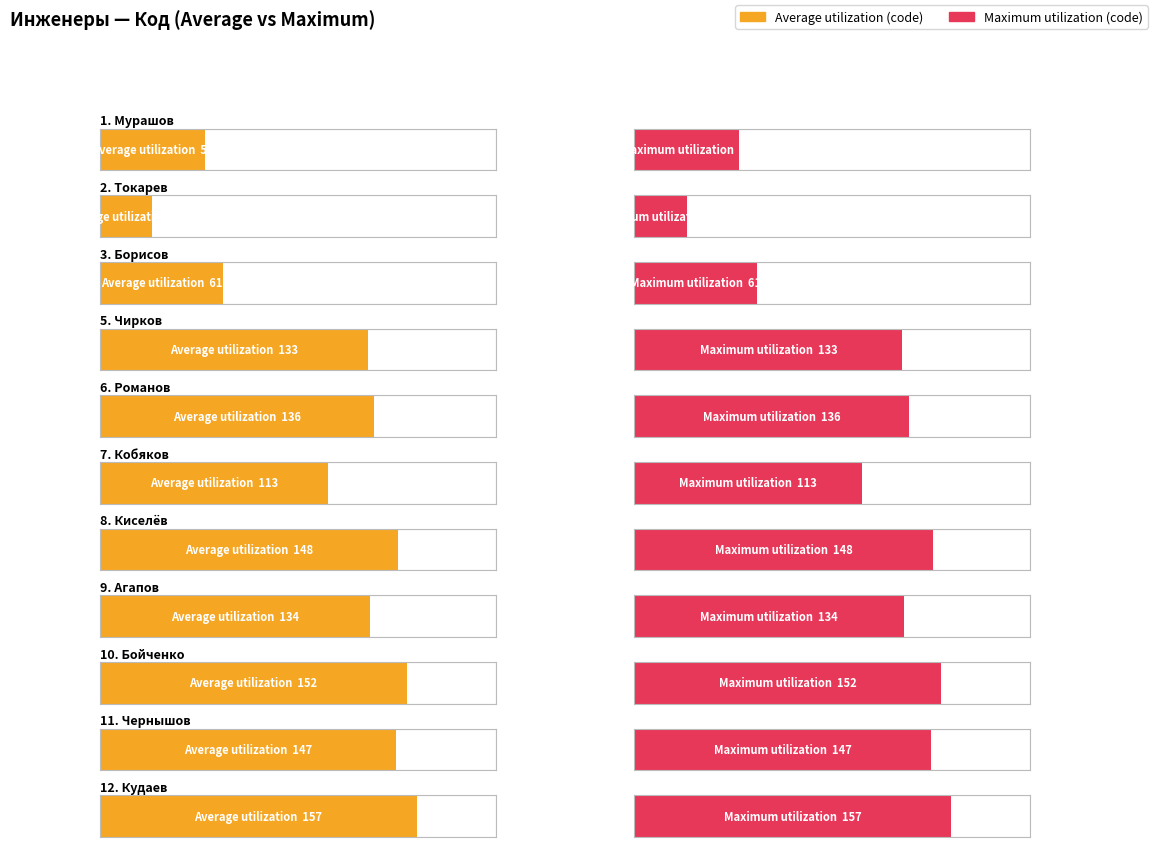

How many data points does each series have?

11